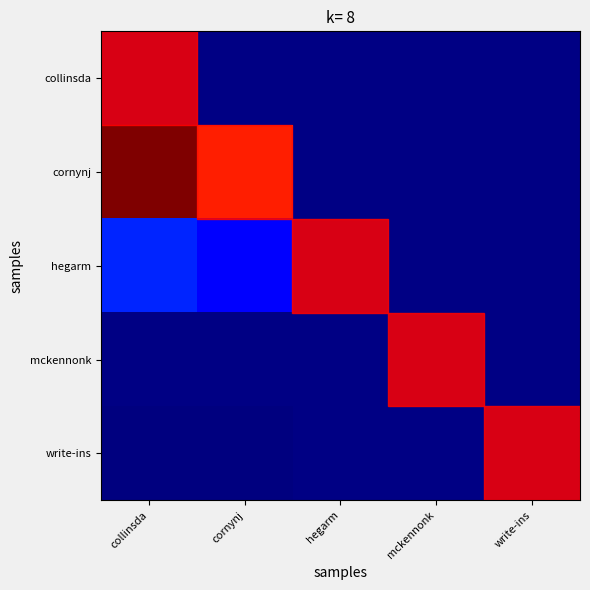

Between collinsda and write-ins, which series saw the biggest shift?

cornynj